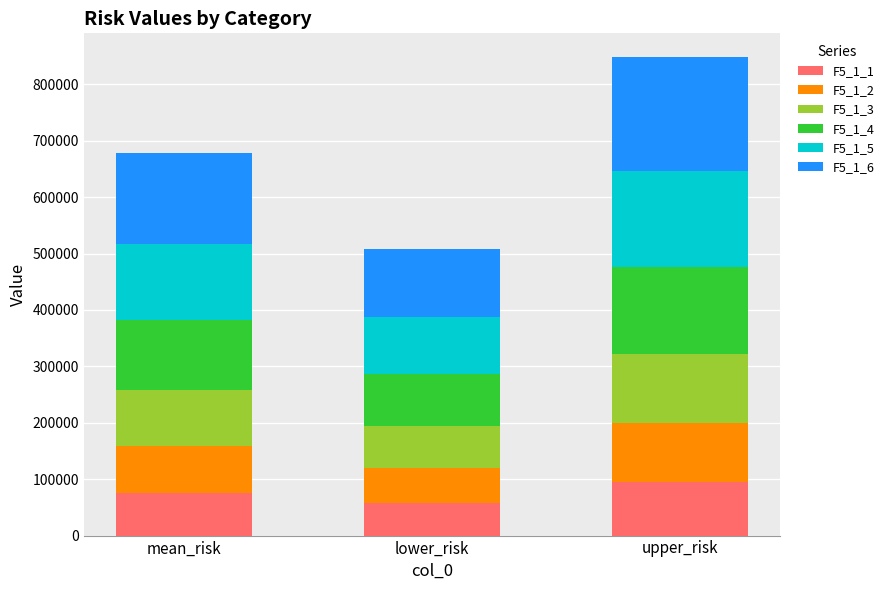

At which category is the sum across all series the highest?

upper_risk